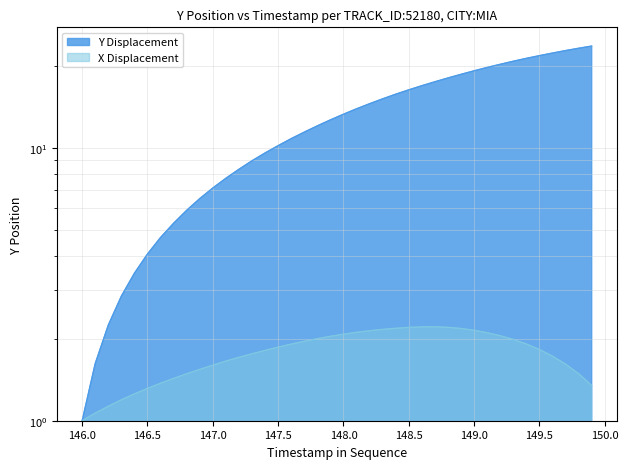

What is the value of the Y point at the 33rd from the left?

20.2